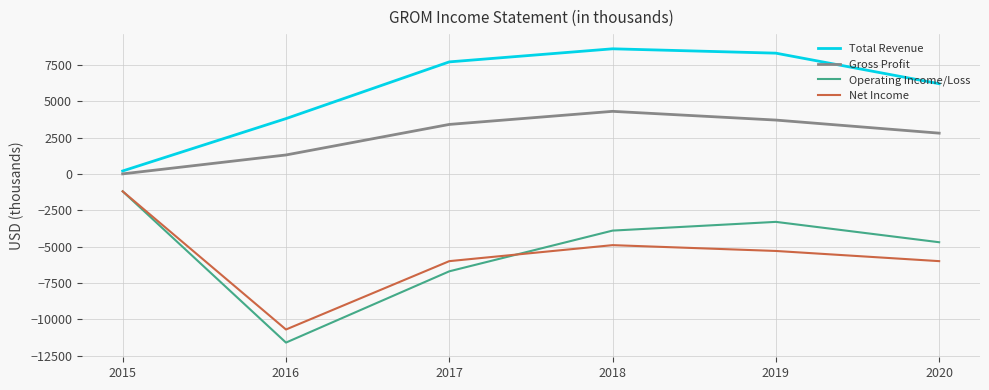

Count the number of data series in this chart.

4